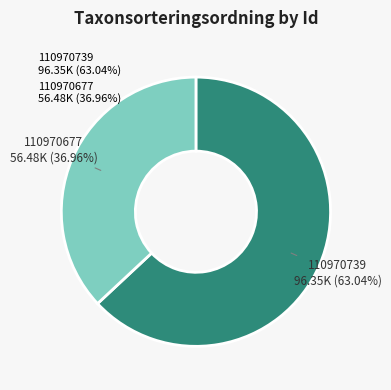

The 110970677 slice represents 37% of the pie. True or false?

True